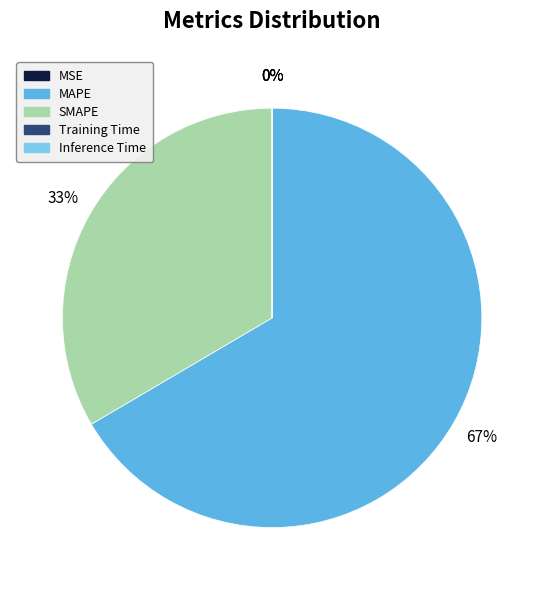

Does MAPE account for over 50% of the chart?

Yes